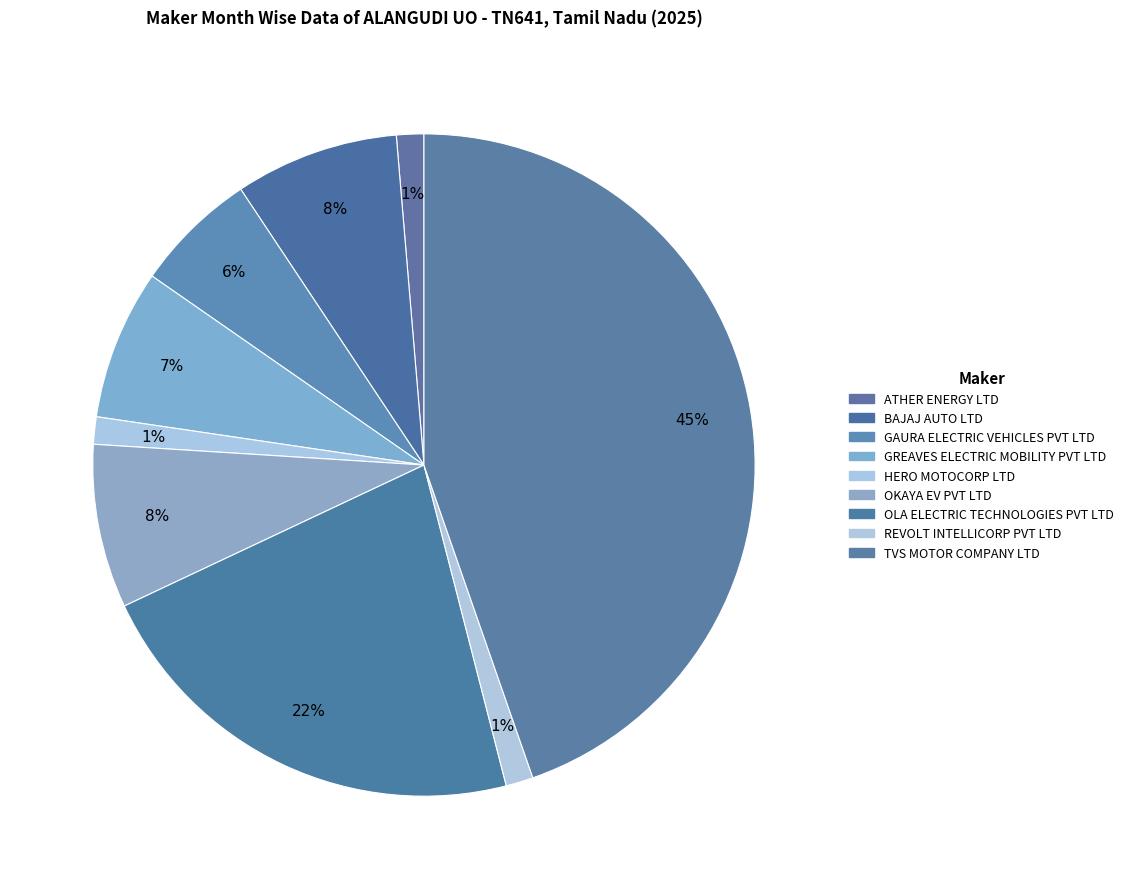

How many slices are in this pie chart?

9